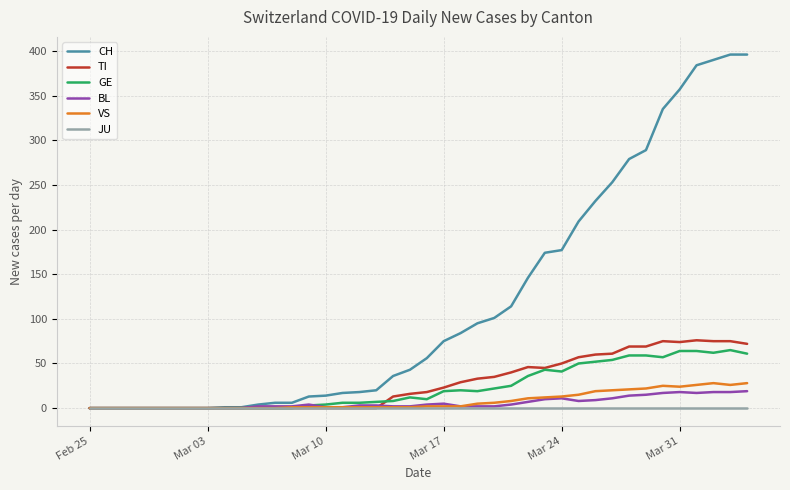

What is the maximum value for CH?

396